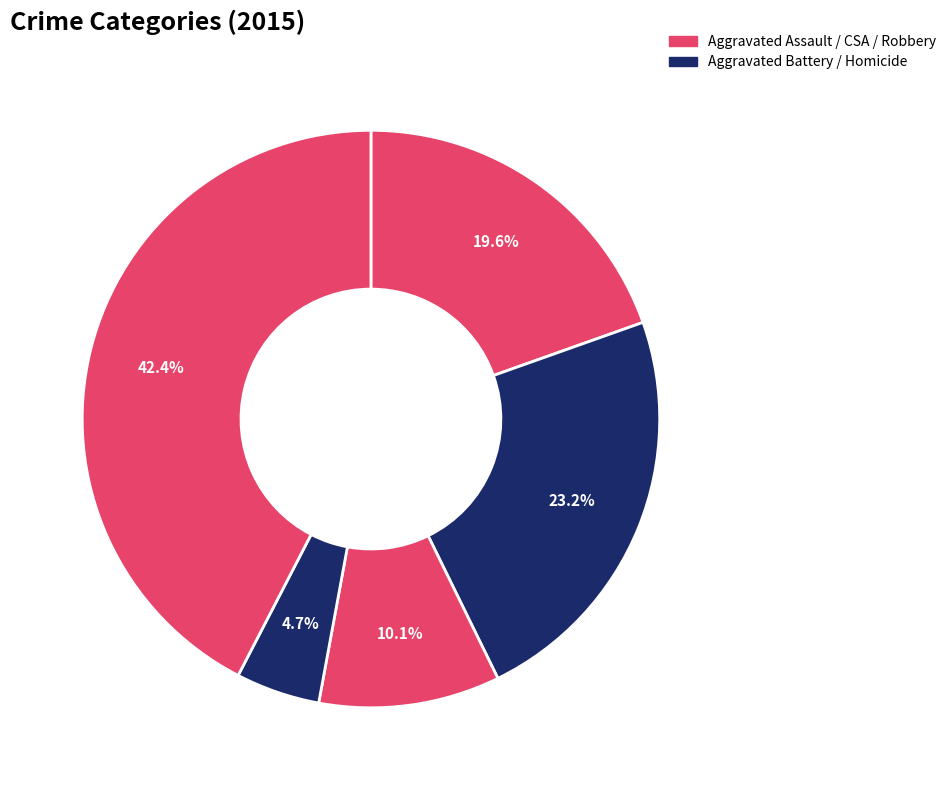

Count the number of slices in the pie.

5